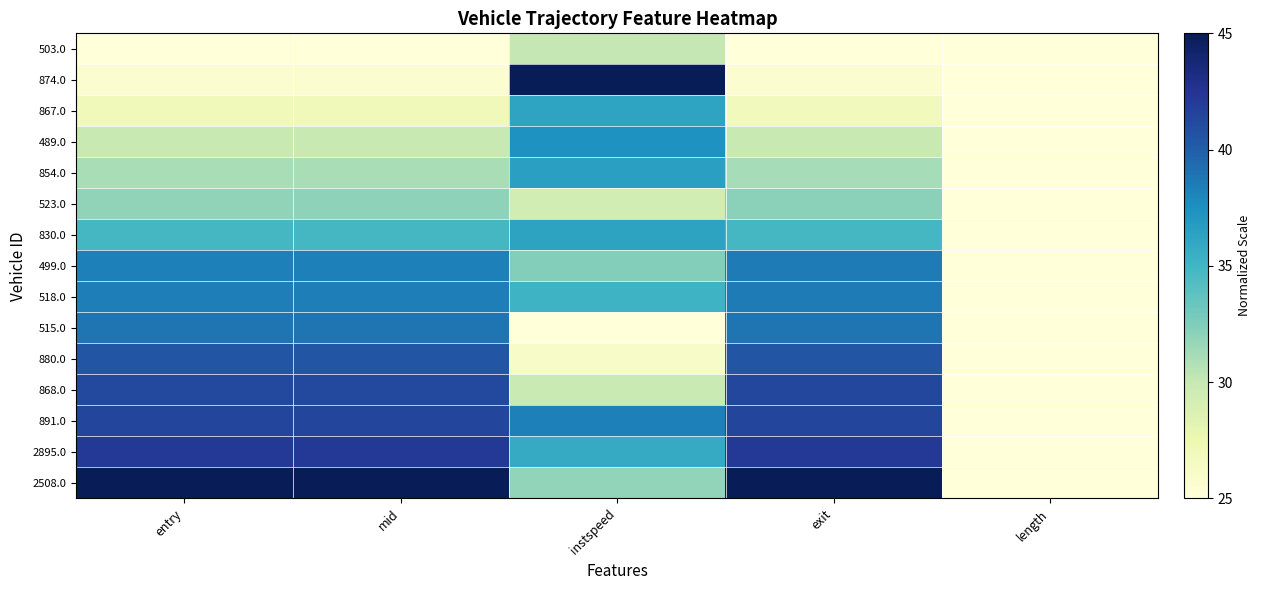

How many categories are shown in the chart?

5